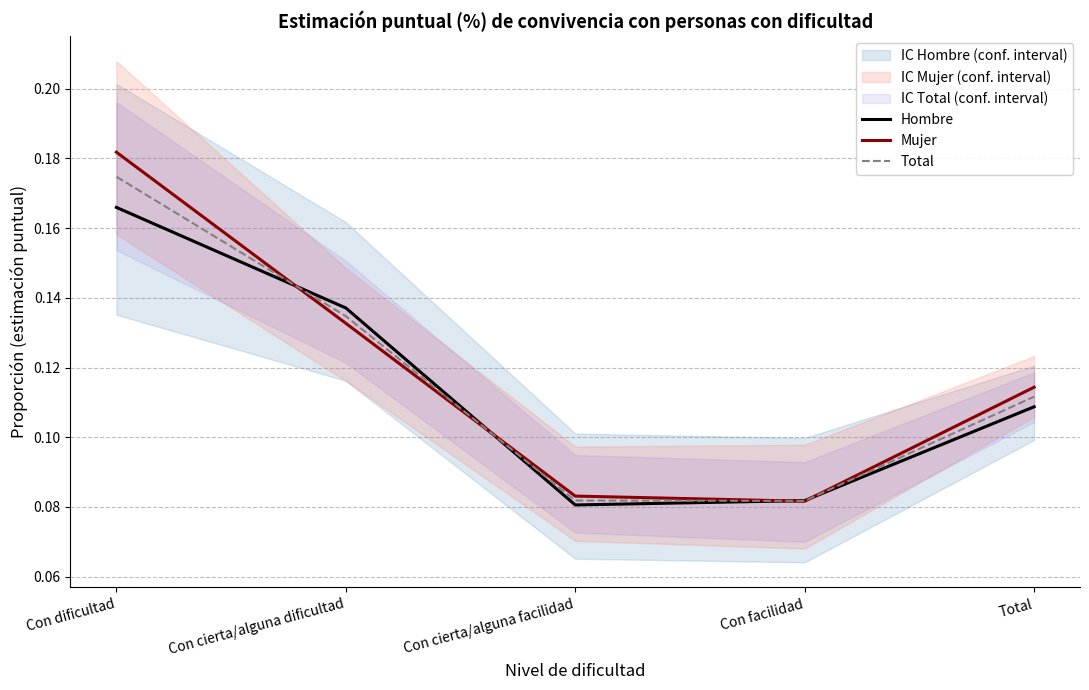

True or false: Total has a value of 0.1 at Total.

True